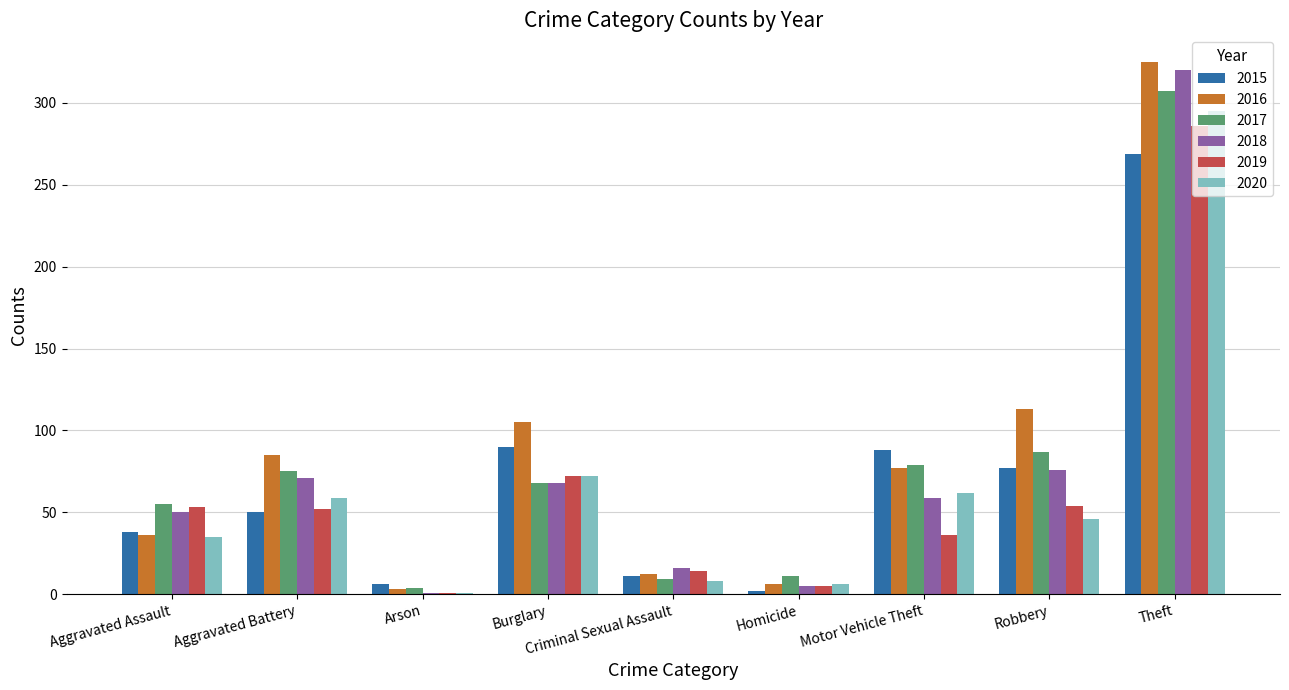

At which category is the sum across all series the highest?

Theft